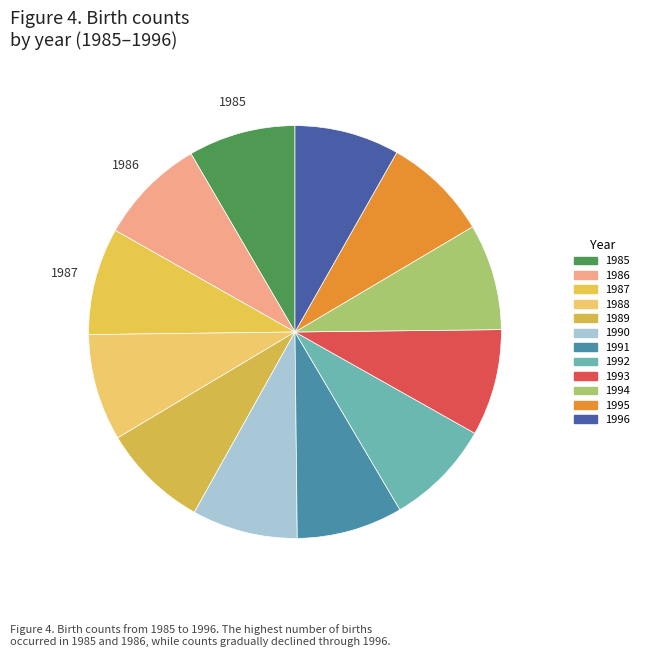

What is the largest slice in the pie chart?

1986